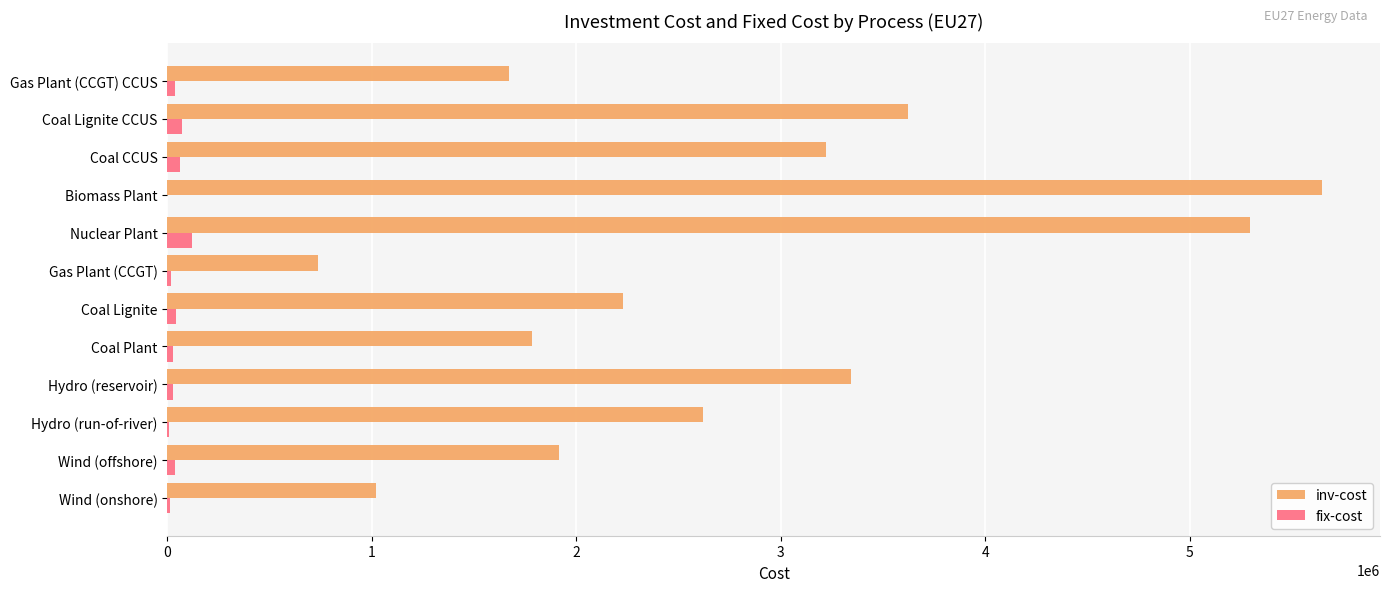

True or false: inv-cost has a value of 3222374.1 at Coal CCUS.

True